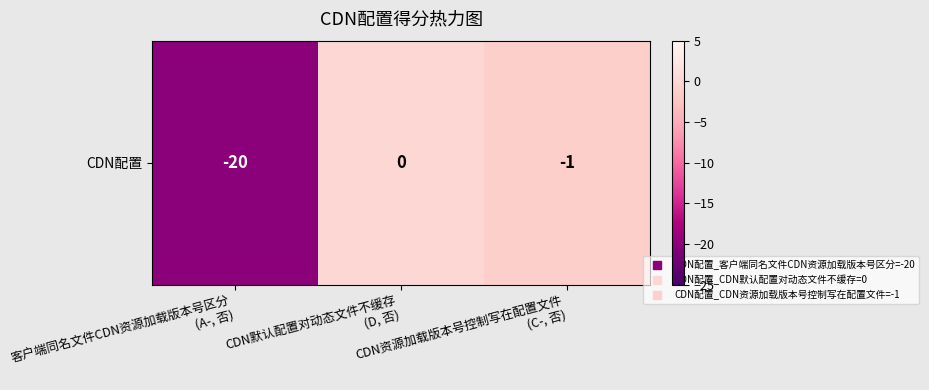

The chart shows a value of -20 at 客户端同名文件CDN资源加载版本号区分
(A-, 否). True or false?

True